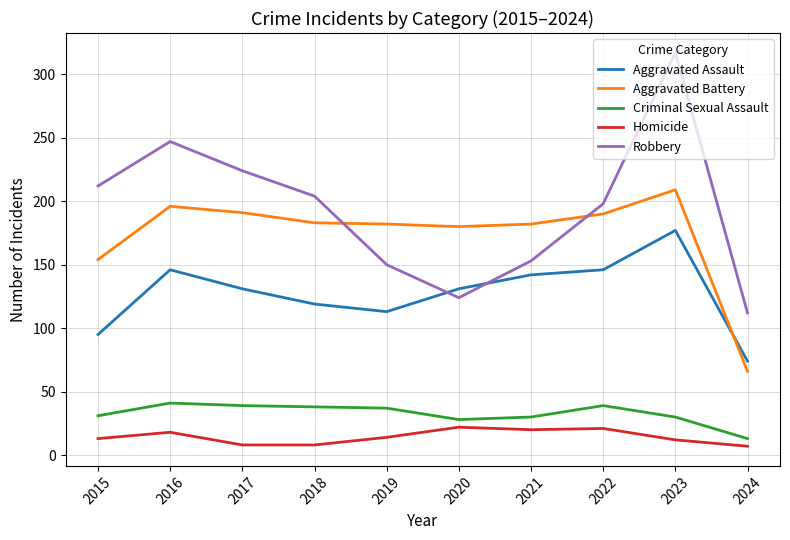

What is the difference between the maximum and minimum values in the Aggravated Assault series?

103